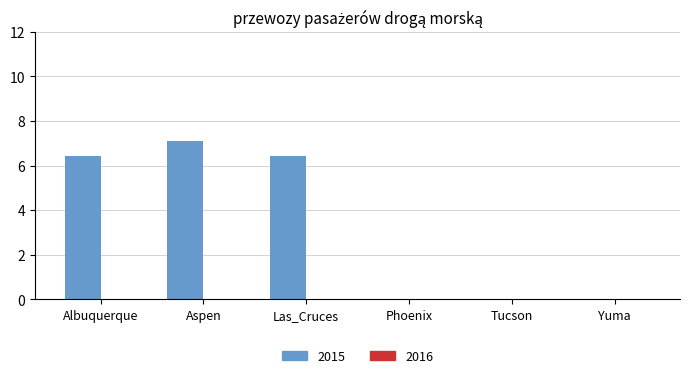

How many data points are above 6?

3